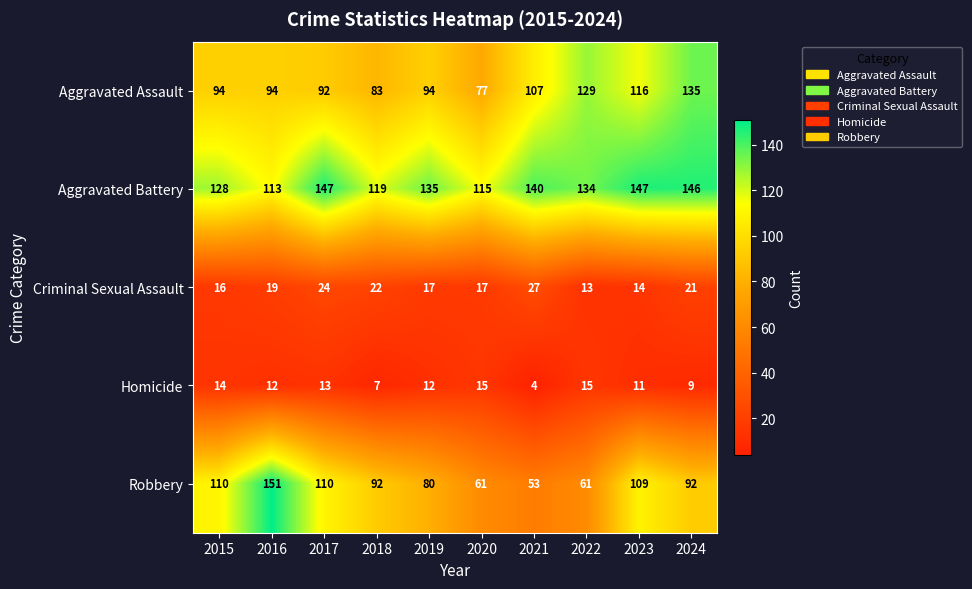

How many data points does each series have?

10